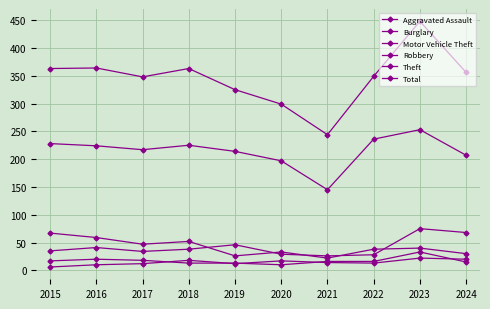

How many lines are shown in the chart?

6